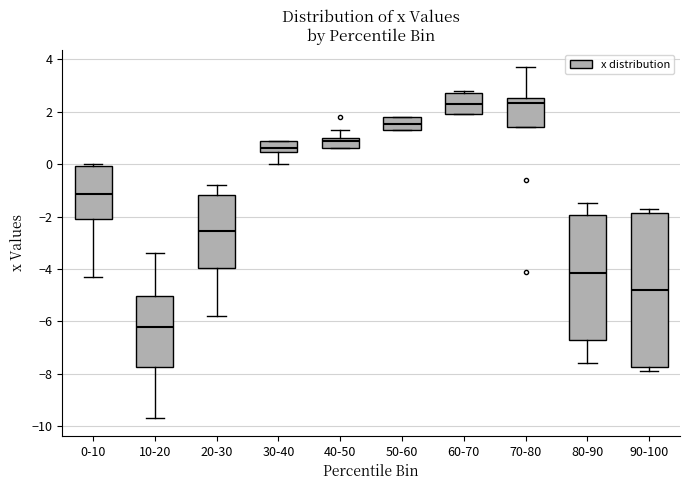

Reading left to right, read every box against the y-axis: the position of its median line, the range the box covers, and the ends of its whiskers. The values are not printed on the chart, so give them approximately, as read against the axis.

0-10: median -1.2, box -2.0 to 0.0, whiskers -4.2 to 0.0 (just above the box's upper edge)
10-20: median -6.2, box -7.8 to -5.0, whiskers -9.6 to -3.4
20-30: median -2.6, box -4.0 to -1.2, whiskers -5.8 to -0.8
30-40: median 0.6, box 0.4 to 1.0, whiskers 0.0 to 1.0
40-50: median 1.0 (just below the box's upper edge), box 0.6 to 1.0, whiskers 0.6 to 1.4
50-60: median 1.6, box 1.4 to 1.8, whiskers 1.4 to 1.8
60-70: median 2.4, box 2.0 to 2.8, whiskers 2.0 to 2.8 (just above the box's upper edge)
70-80: median 2.4, box 1.4 to 2.6, whiskers 1.4 to 3.8
80-90: median -4.2, box -6.8 to -2.0, whiskers -7.6 to -1.4
90-100: median -4.8, box -7.8 to -1.8, whiskers -7.8 (just below the box's lower edge) to -1.6